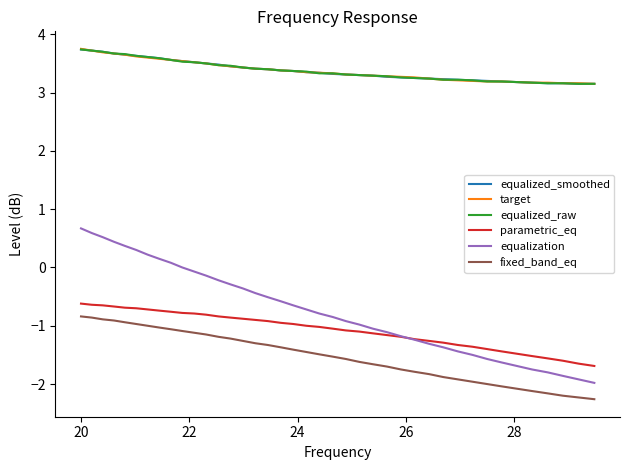

True or false: equalization and equalized_raw cross at least once.

False